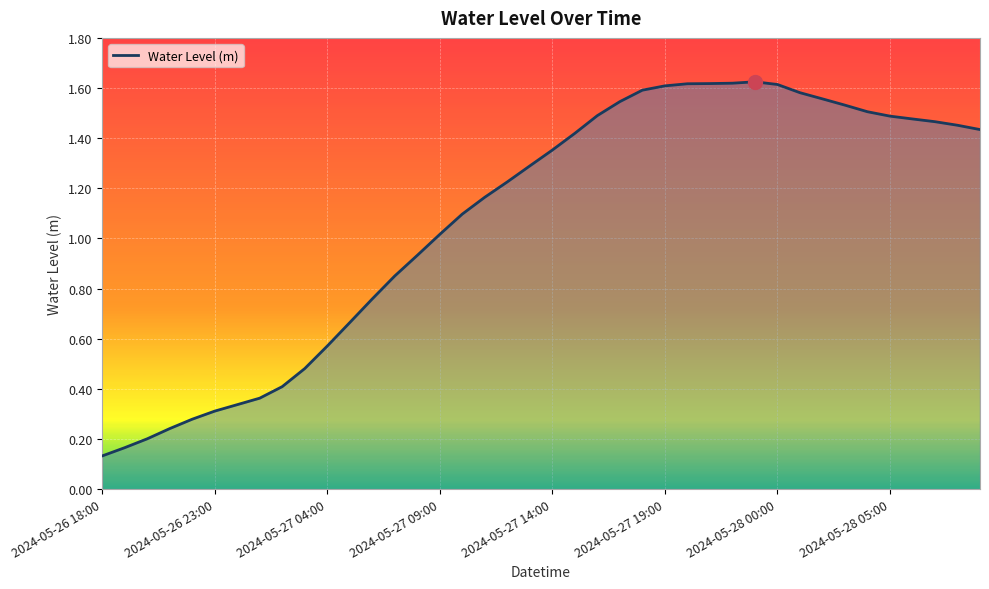

What is the value of the 31st point from the left?

1.6